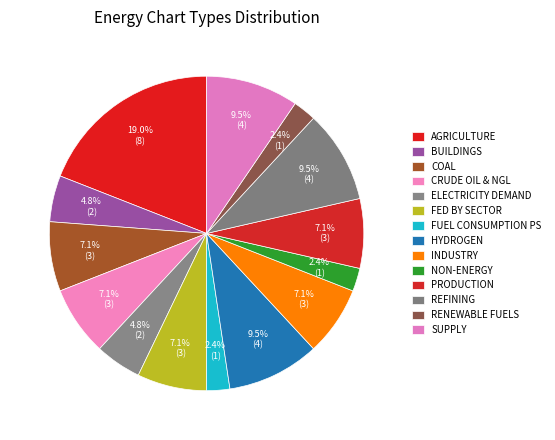

Count the number of slices in the pie.

14